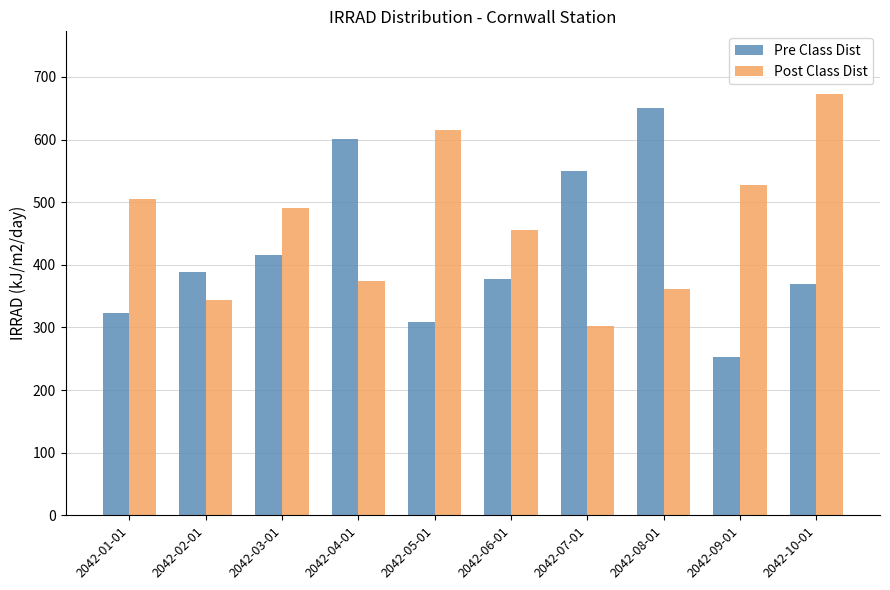

Reading left to right, extract all data points from this chart.

Pre Class Dist: 323	389	415	601	308	378	549	650	252	370
Post Class Dist: 505	343	491	374	616	455	302	362	528	672